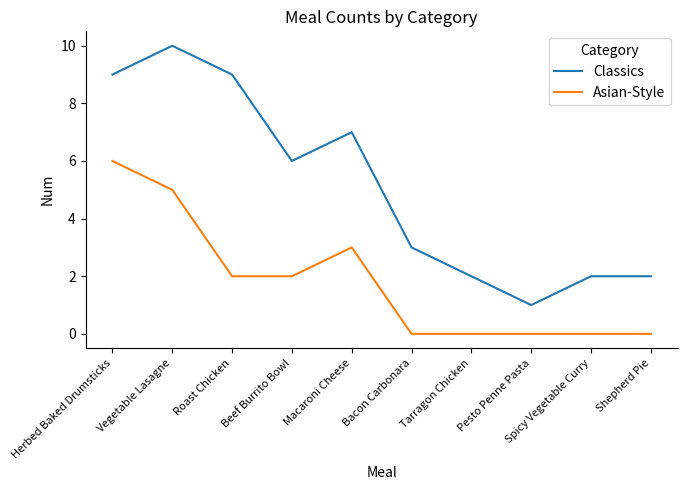

What is the spread (max minus min) of values at Herbed Baked Drumsticks?

3